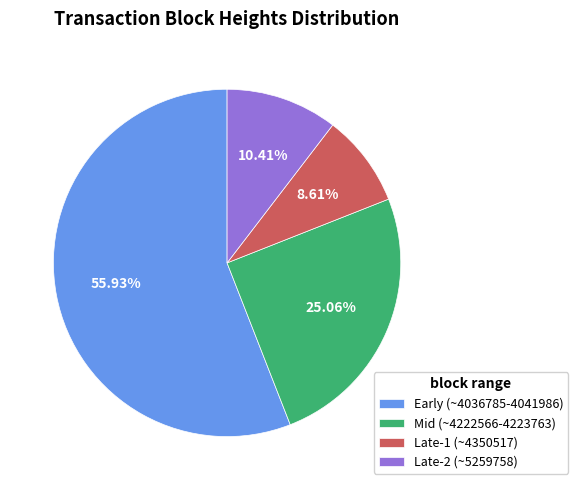

Which category accounts for the majority?

Early (~4036785-4041986)